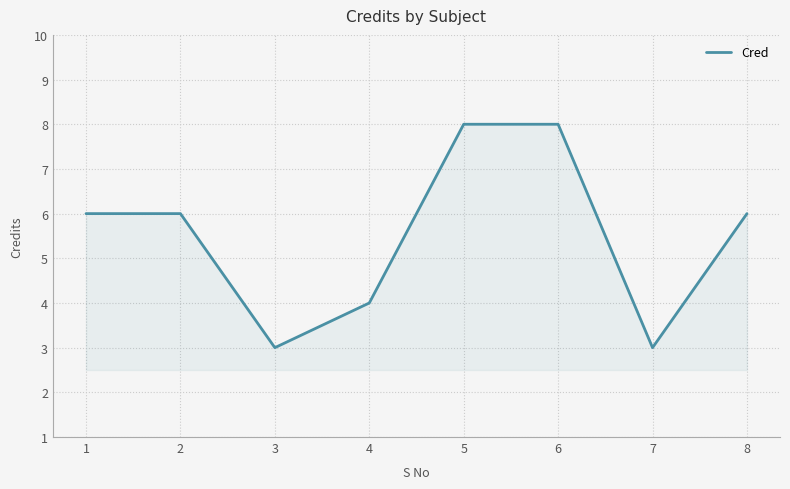

At which category does the data reach its first local valley?

3